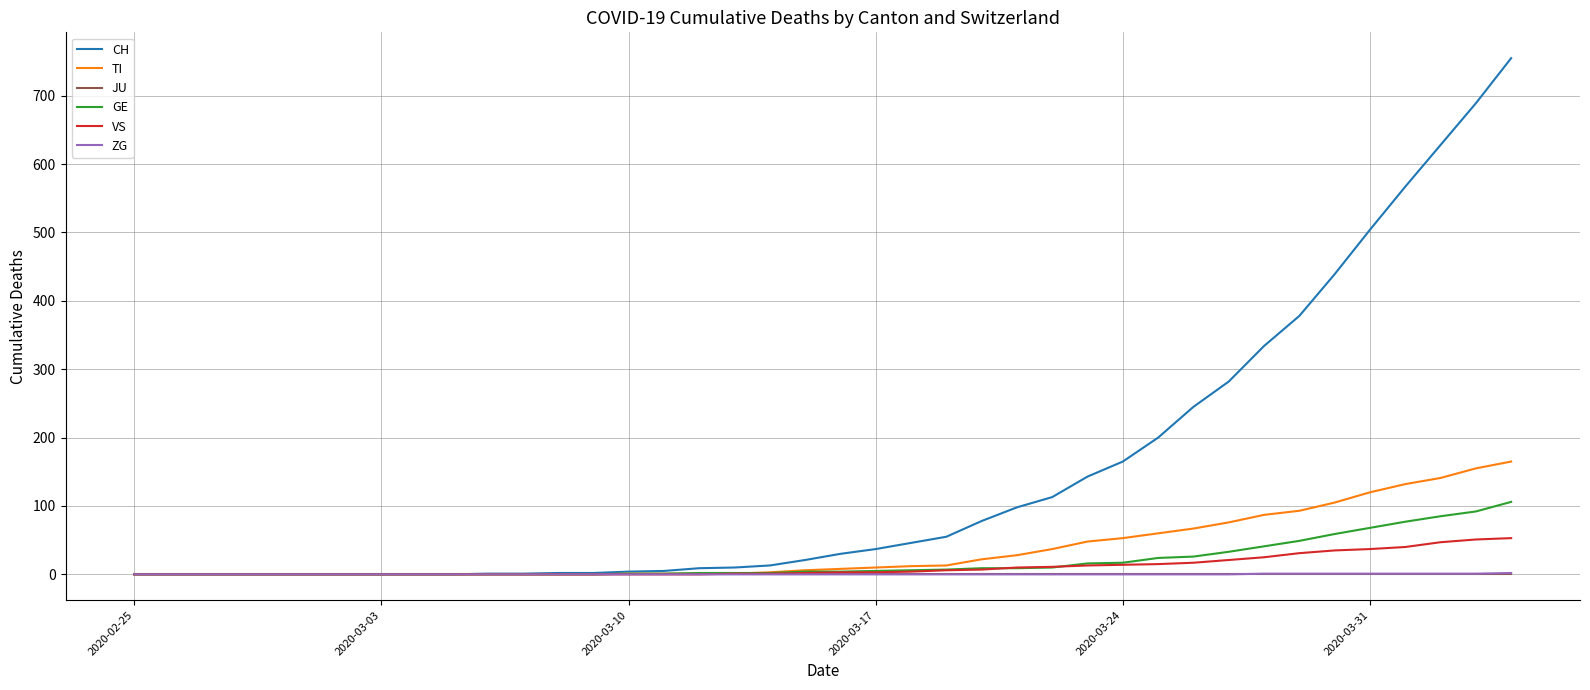

Which series has the largest total across all categories?

CH